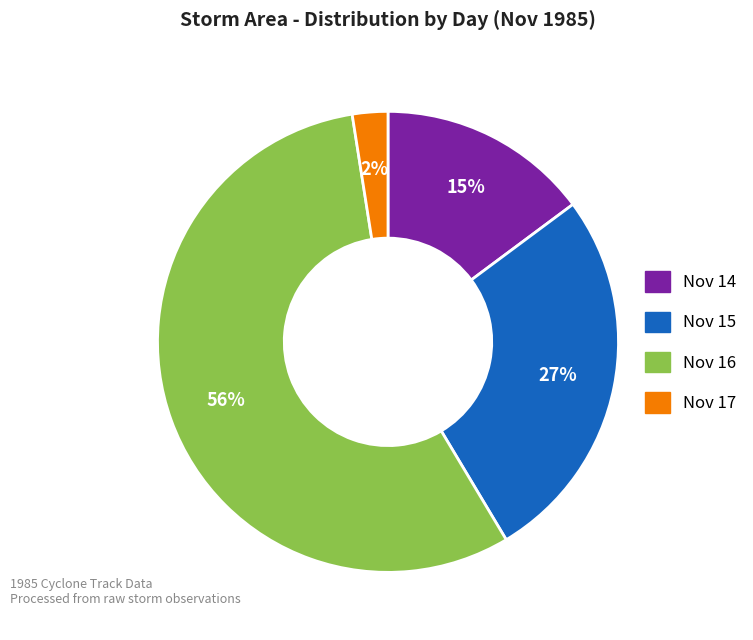

To the nearest percent, what is the difference between the largest and smallest slice percentages?

54%